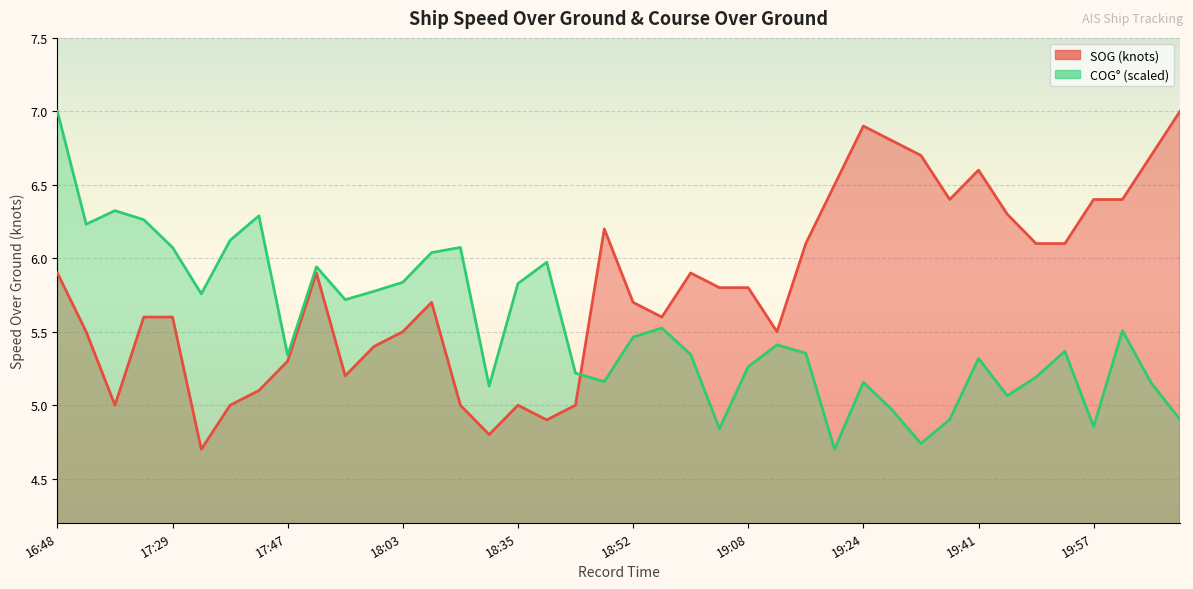

Rank the series by their average value, from highest to lowest.

SOG, COG